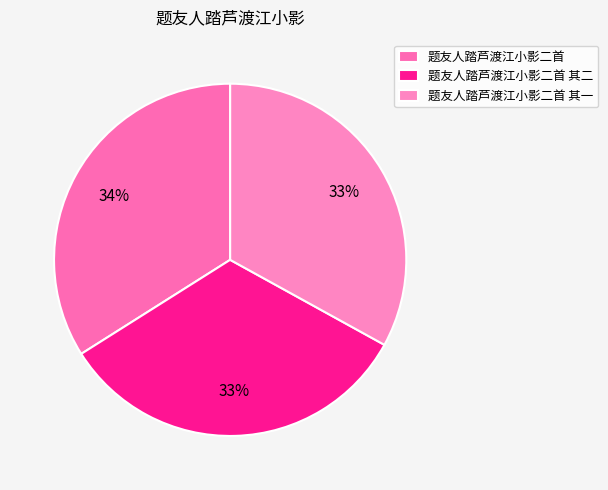

To the nearest percent, what is the difference between the largest and smallest slice percentages?

1%